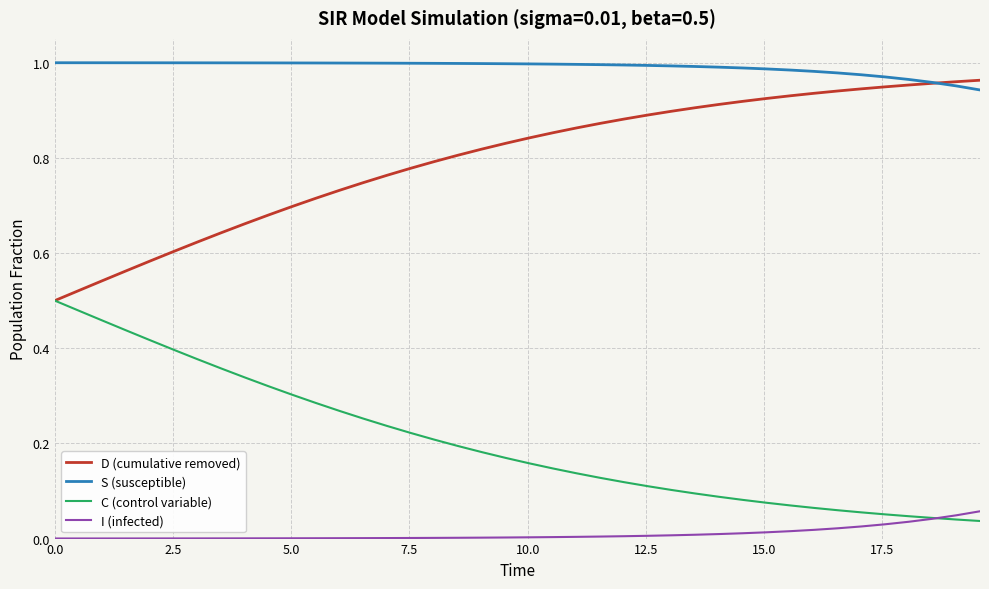

Which series has the largest total across all categories?

S (susceptible)